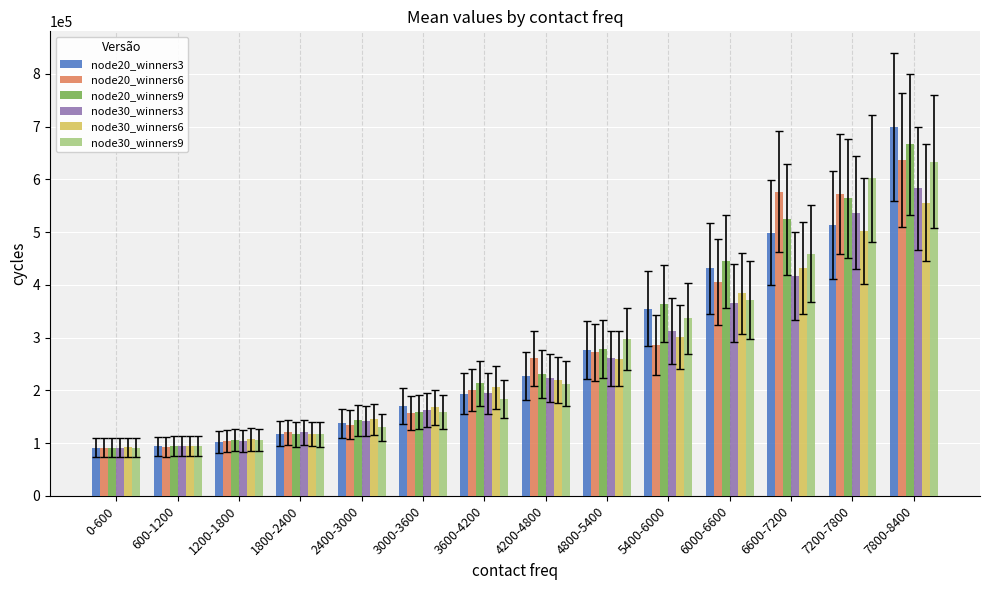

At which category is the sum across all series the highest?

7800-8400